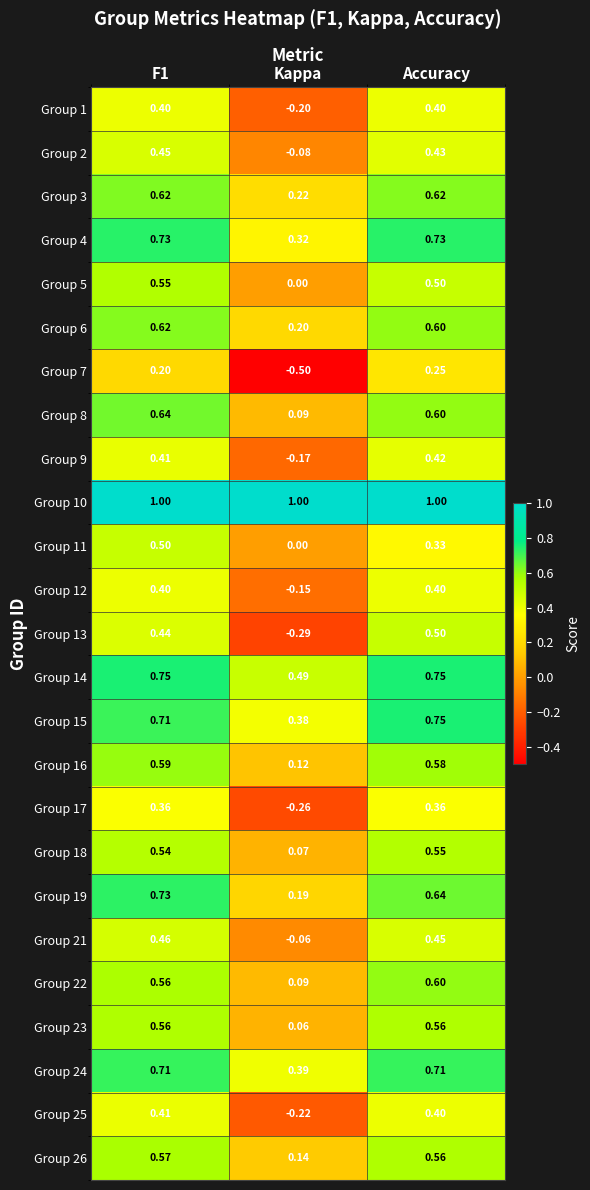

Is the value of Group 4 at Accuracy greater than the value of Group 15 at F1?

Yes